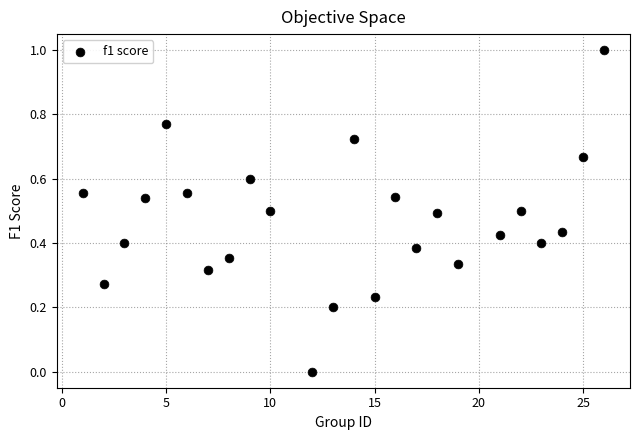

What is the range of Y values (max minus min)?

1.0